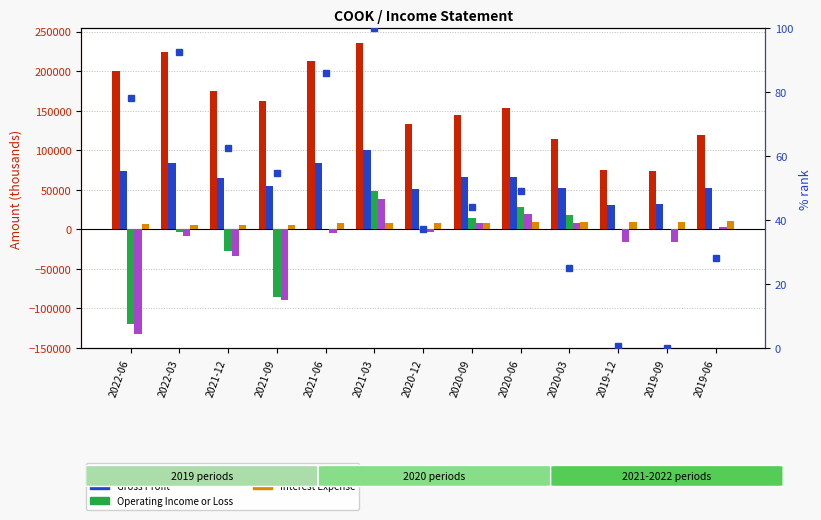

Which series has the largest total across all categories?

Total Revenue